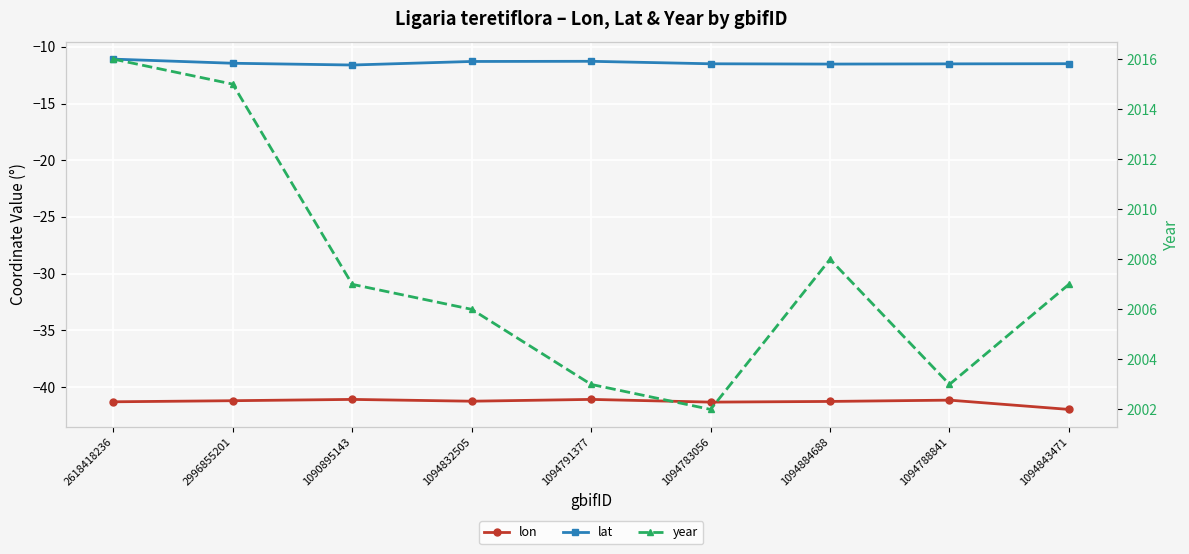

How many interior local peaks does the year series have?

1